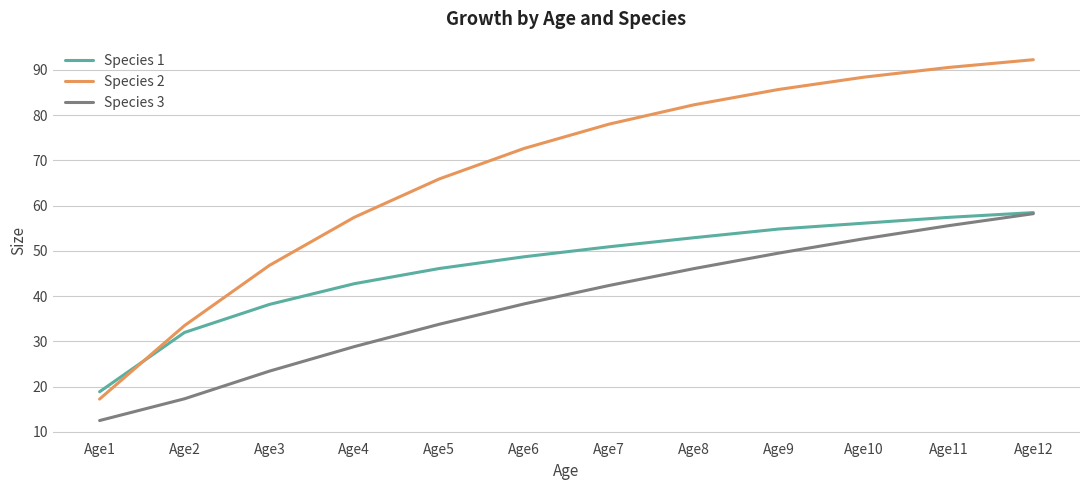

What is the total value across all series at Age1?

48.5